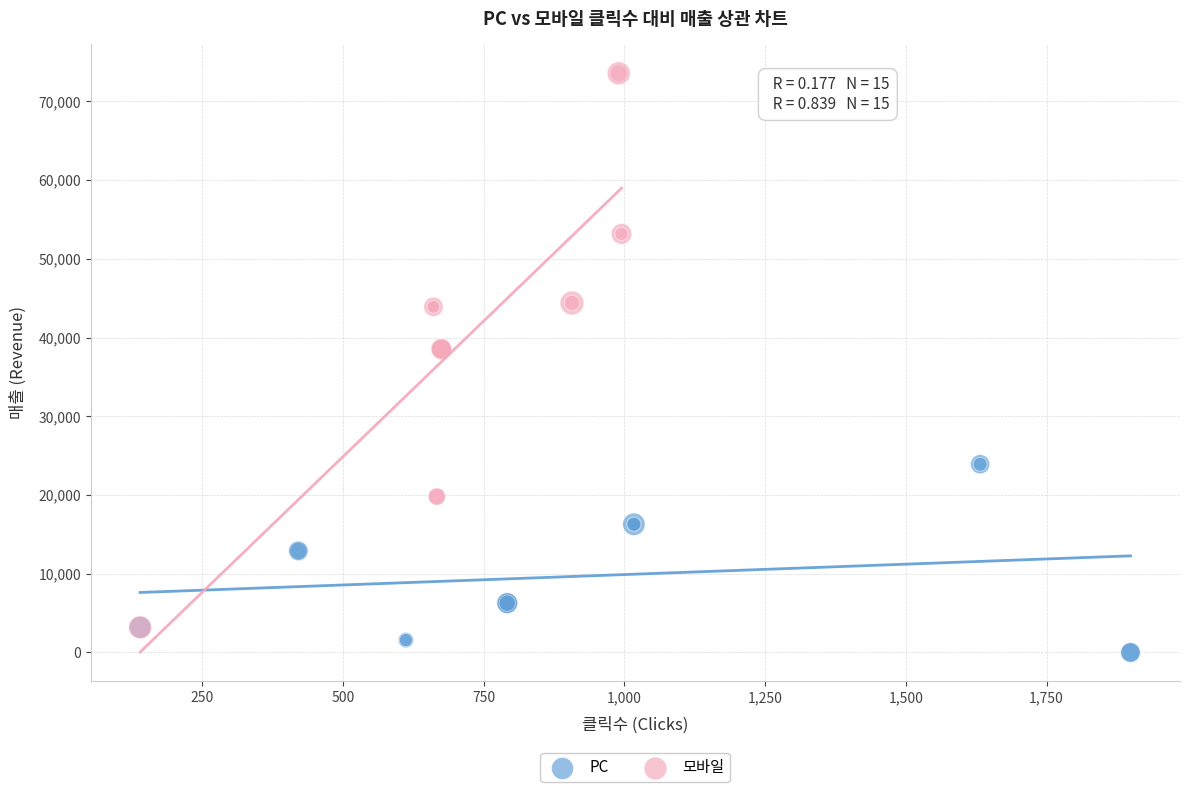

Which series reaches the minimum Y coordinate?

PC